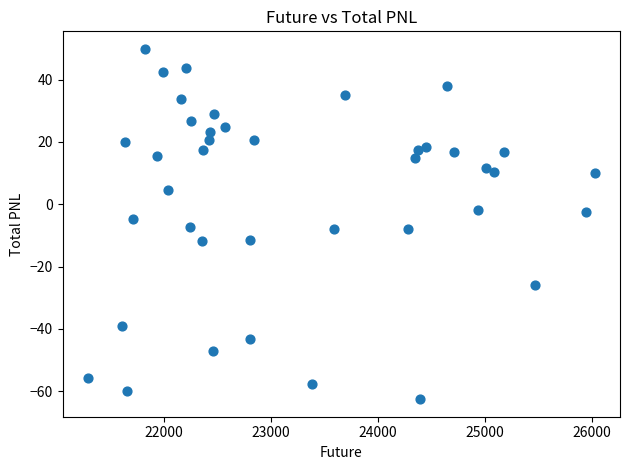

What is the range of X values (max minus min)?

4734.5